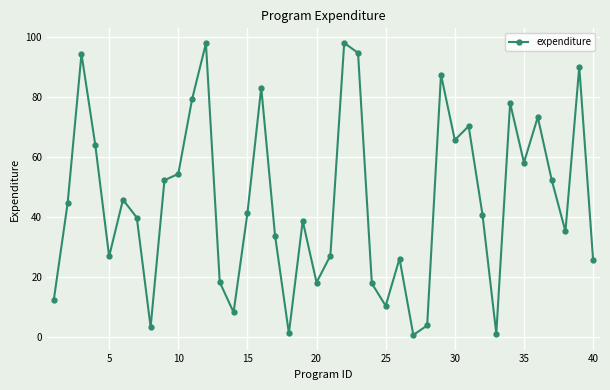

True or false: there are more than 2 points higher than both neighbors.

True